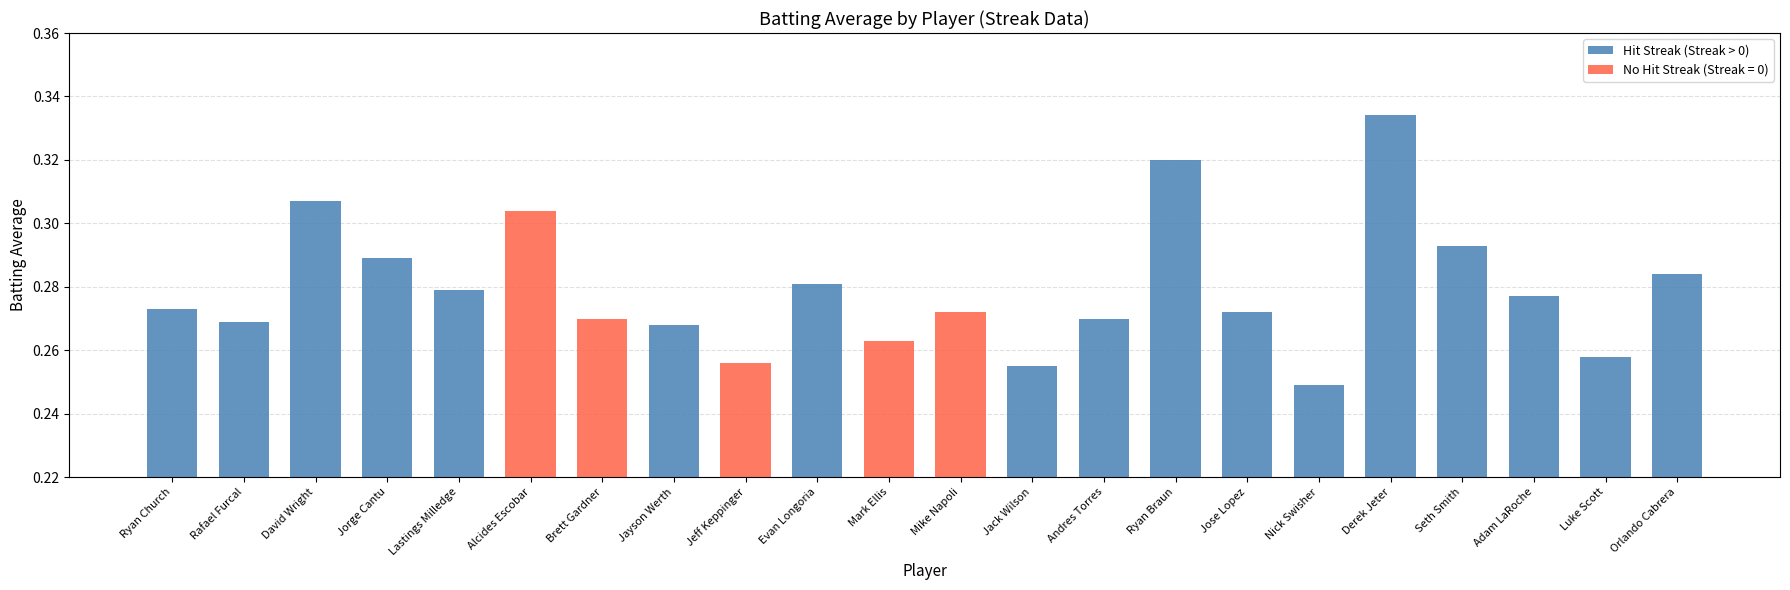

What position from the left is Jorge Cantu?

4